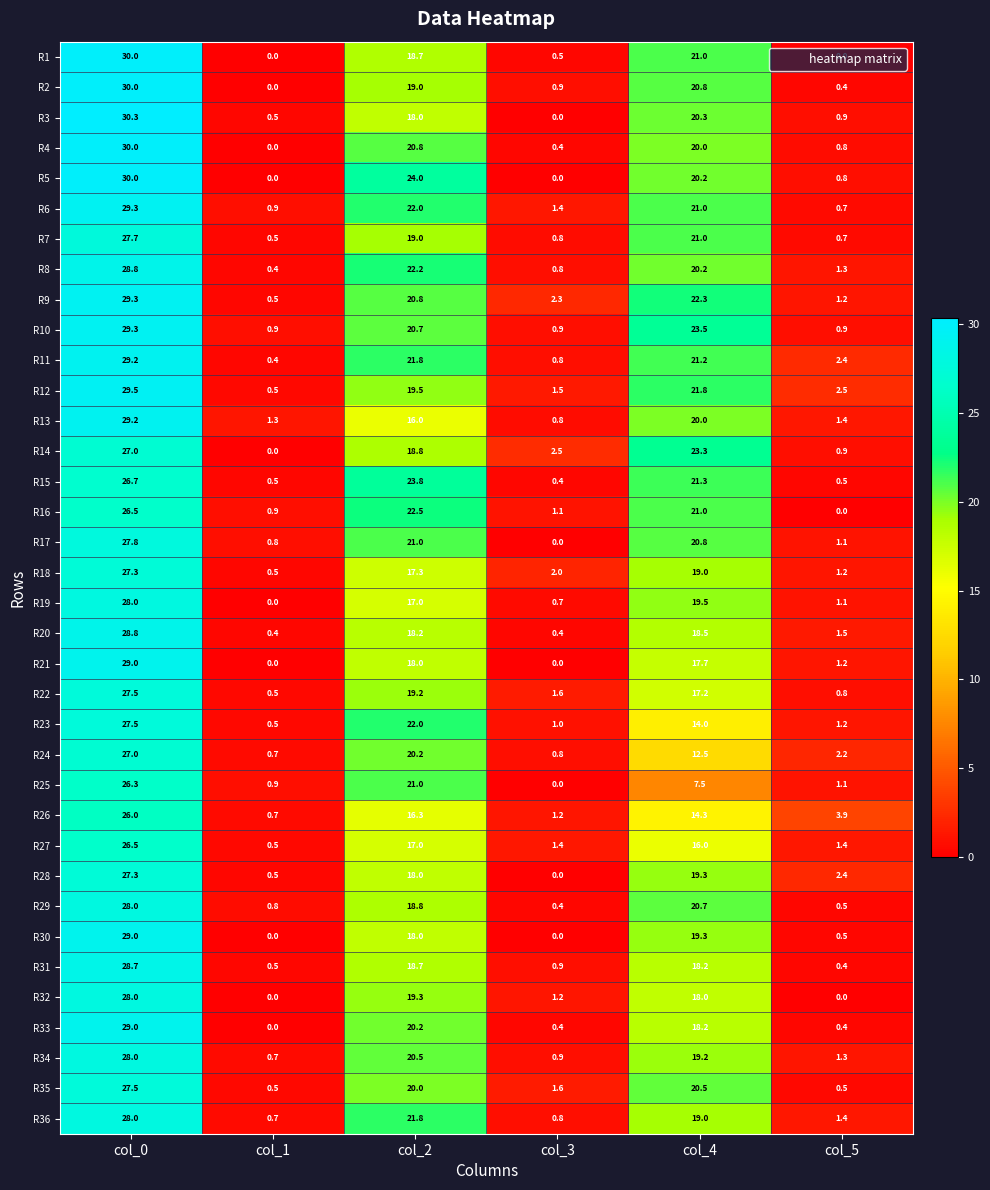

What is the difference between the second highest and minimum values in the R31 series?

18.3